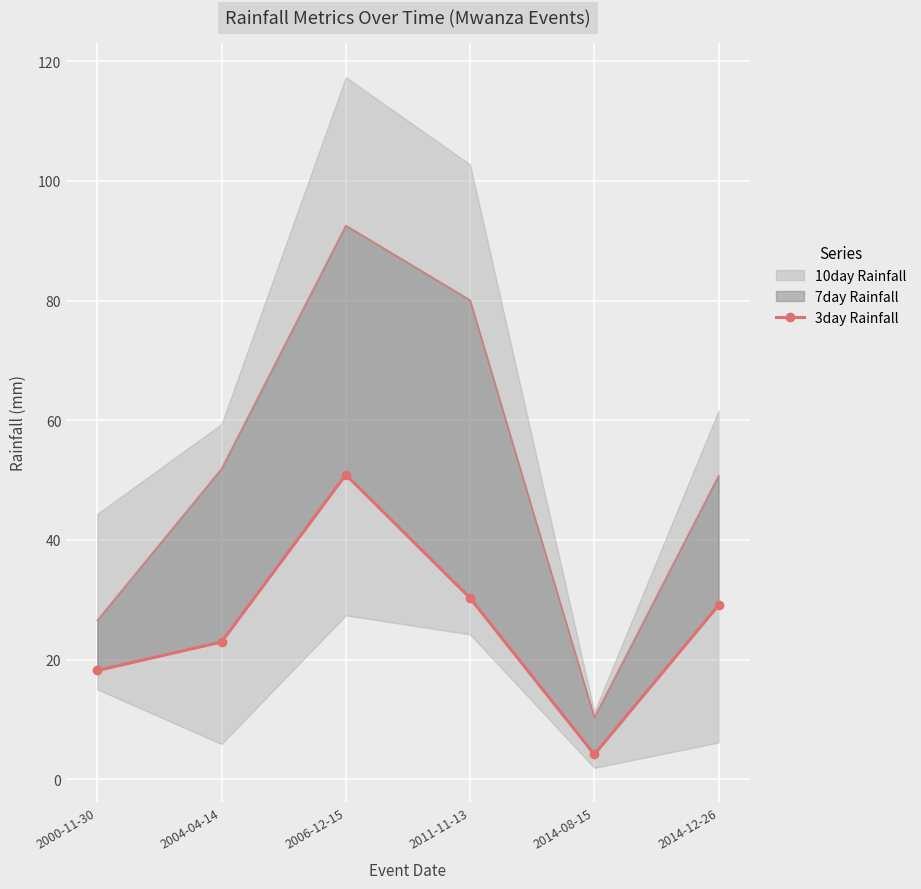

At which label does the data first exceed 29?

2006-12-15